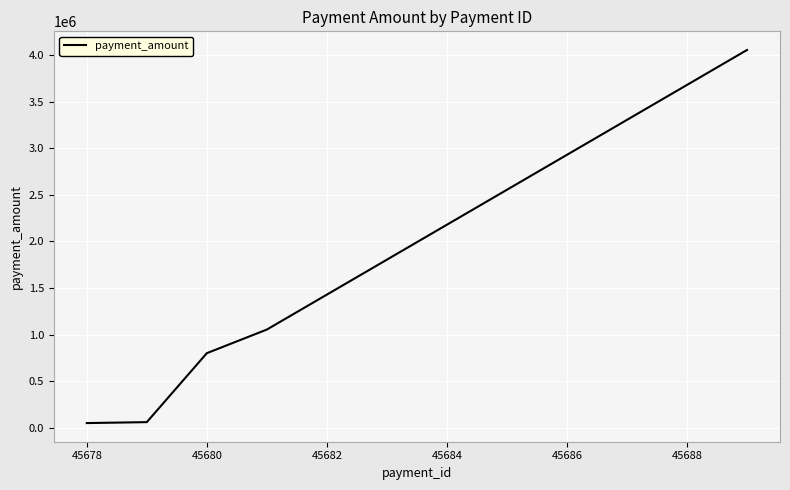

What is the maximum value shown in the chart?

4053760